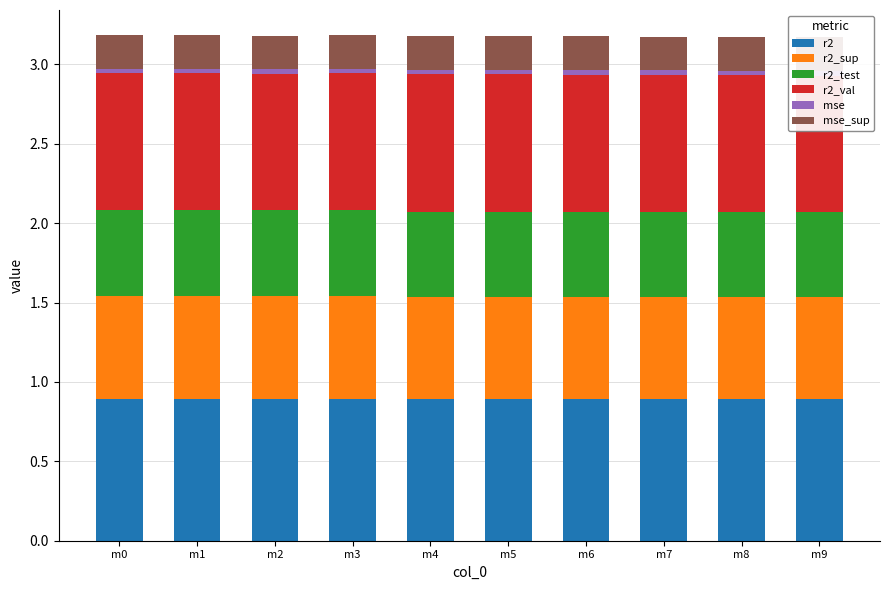

The value of mse_sup at m1 is 0.2. True or false?

True